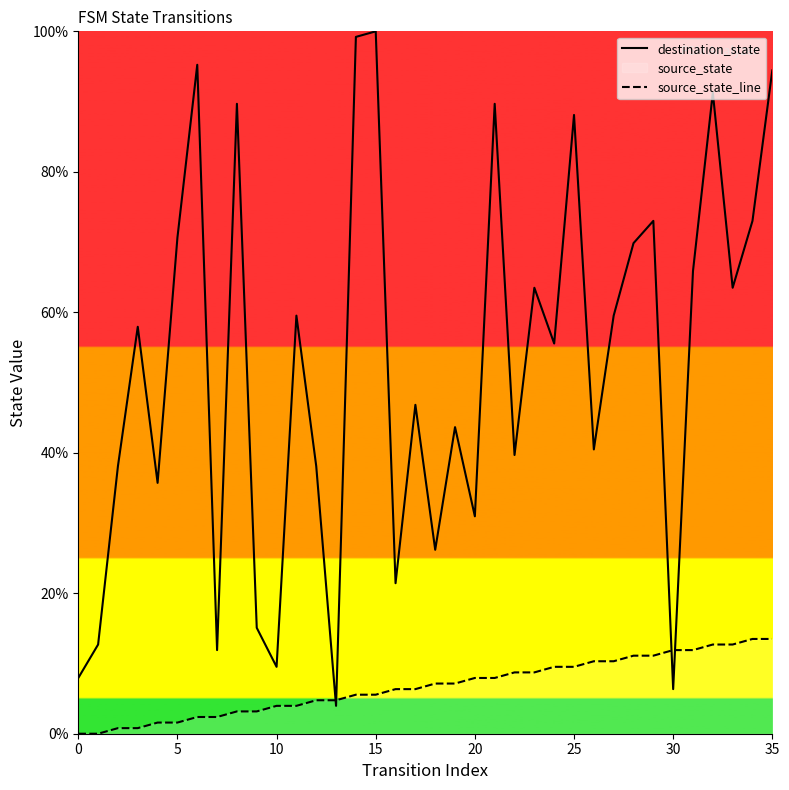

The source_state_line series shows 11.9 at 30. True or false?

True